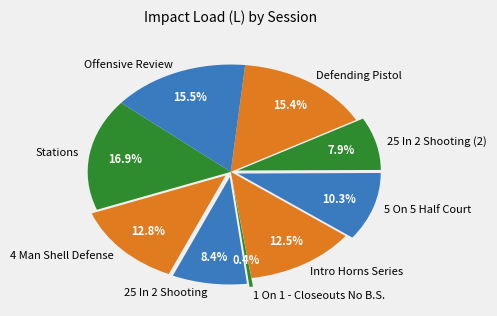

How many slices are in this pie chart?

9